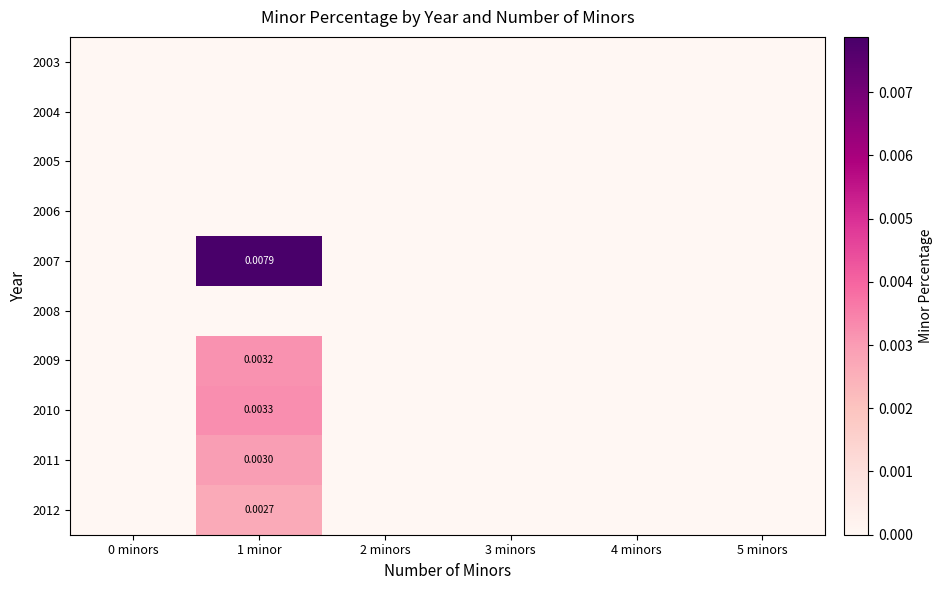

Is the value of 2006 at 5 minors greater than the value of 2008 at 3 minors?

No